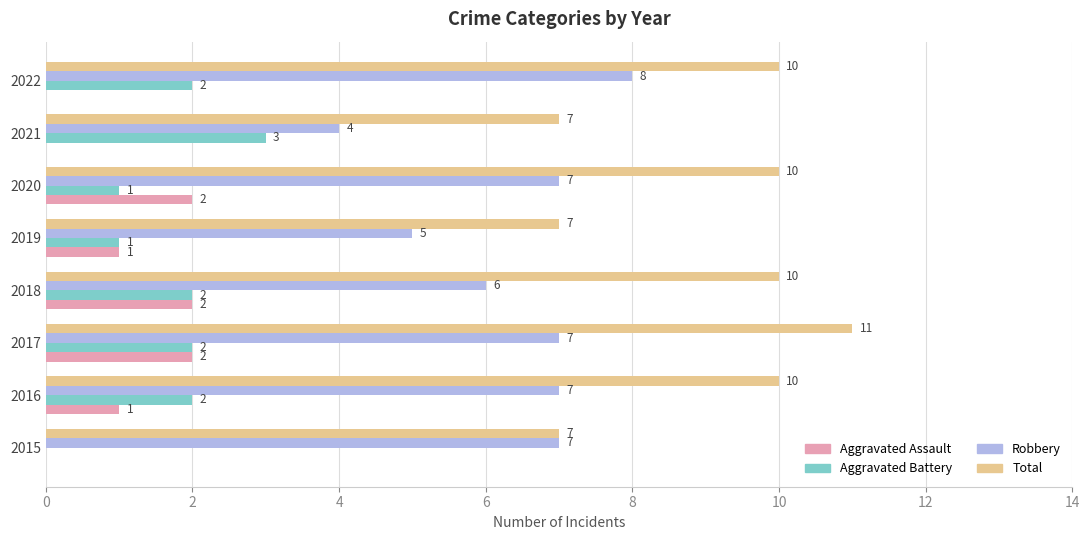

Which category has the highest value in the Robbery series?

2022